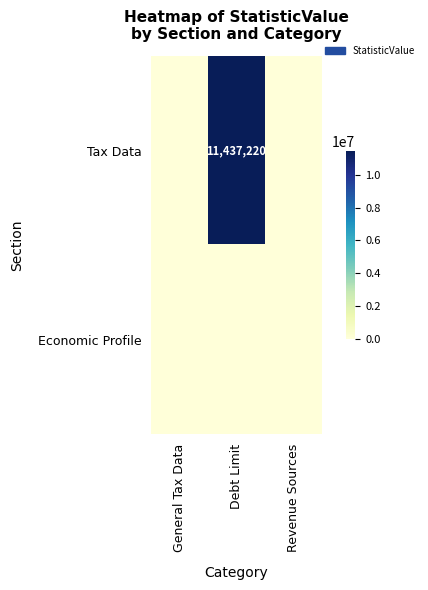

At how many categories does at least one series exceed 5647117?

1